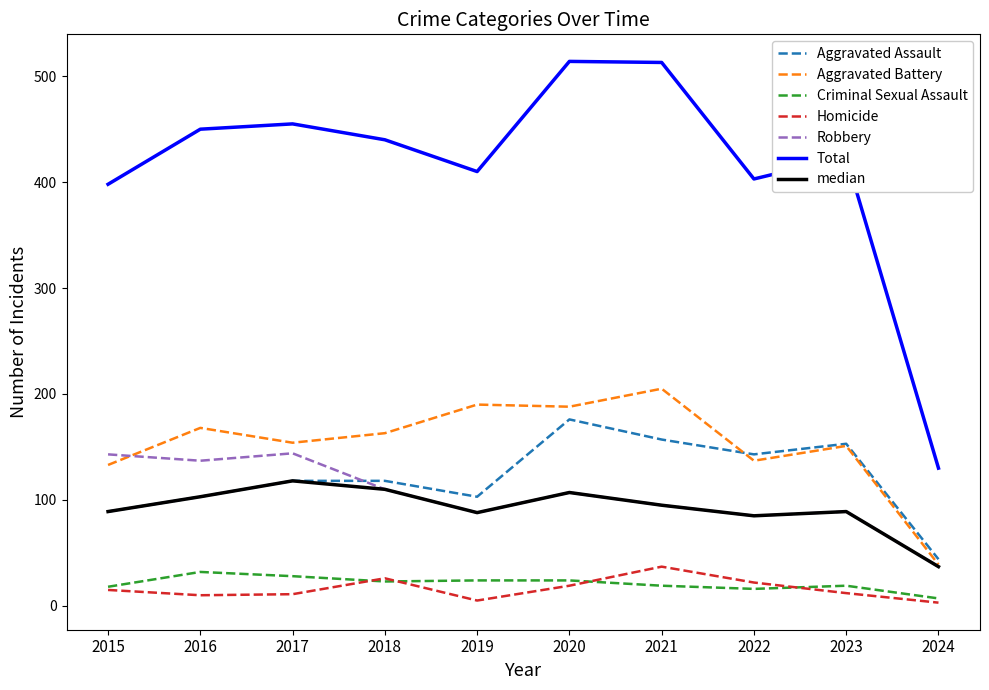

Which series has the largest range (max minus min)?

Total